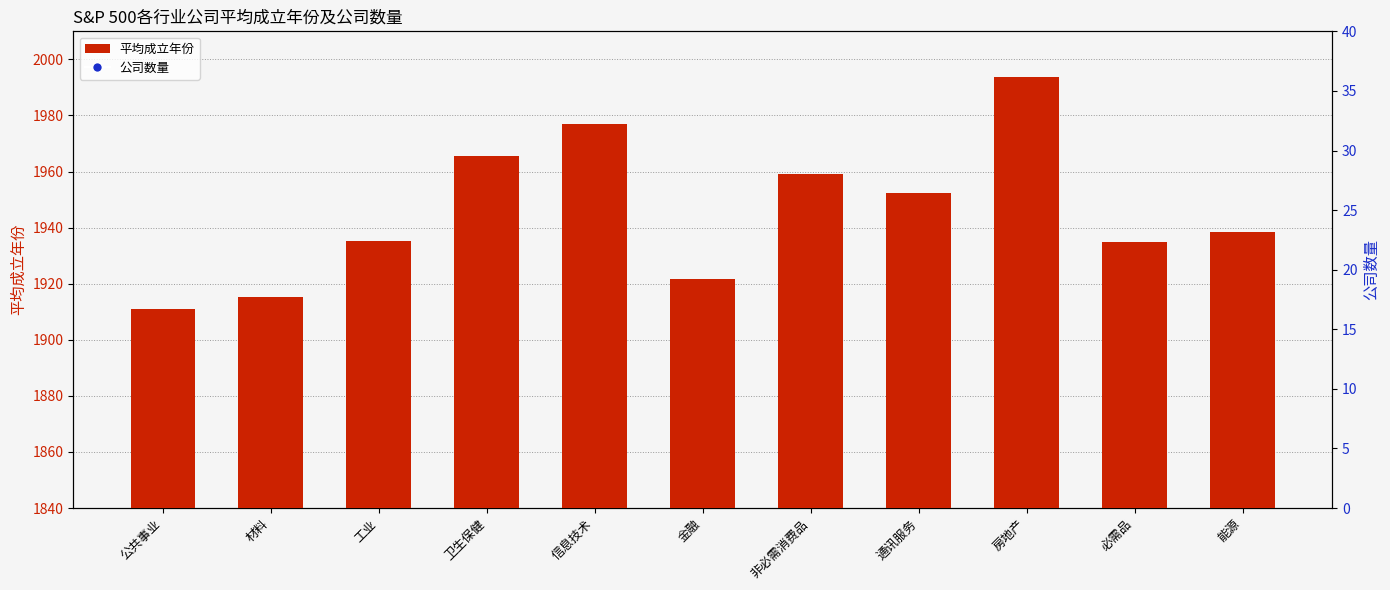

Which series reaches the minimum Y coordinate?

公司数量